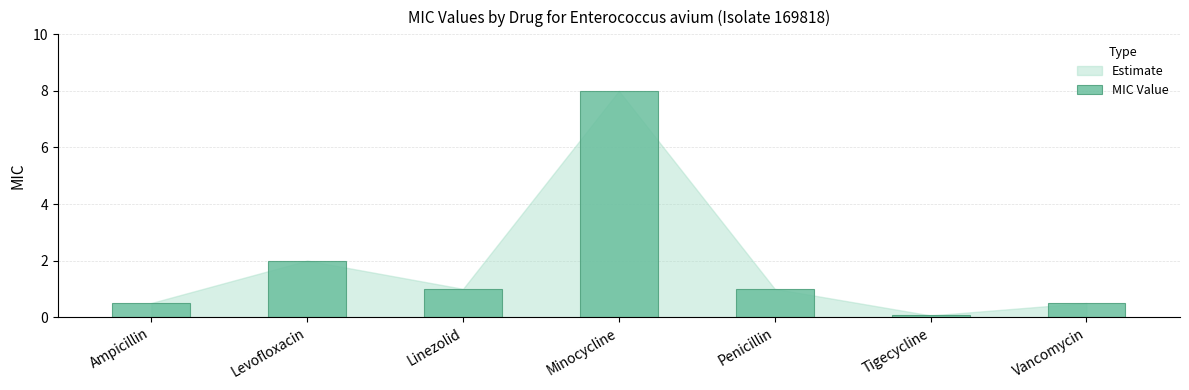

At which category does the chart reach its peak across all series?

Minocycline